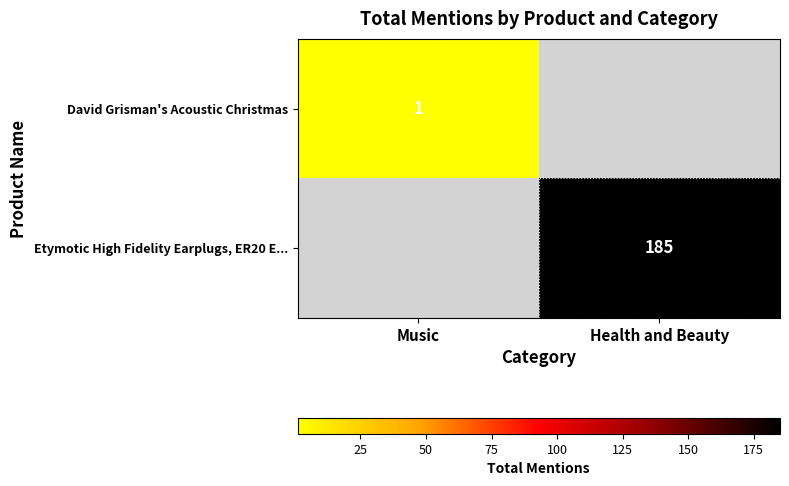

The Etymotic High Fidelity Earplugs, ER20 E... series shows 185 at Health and Beauty. True or false?

True